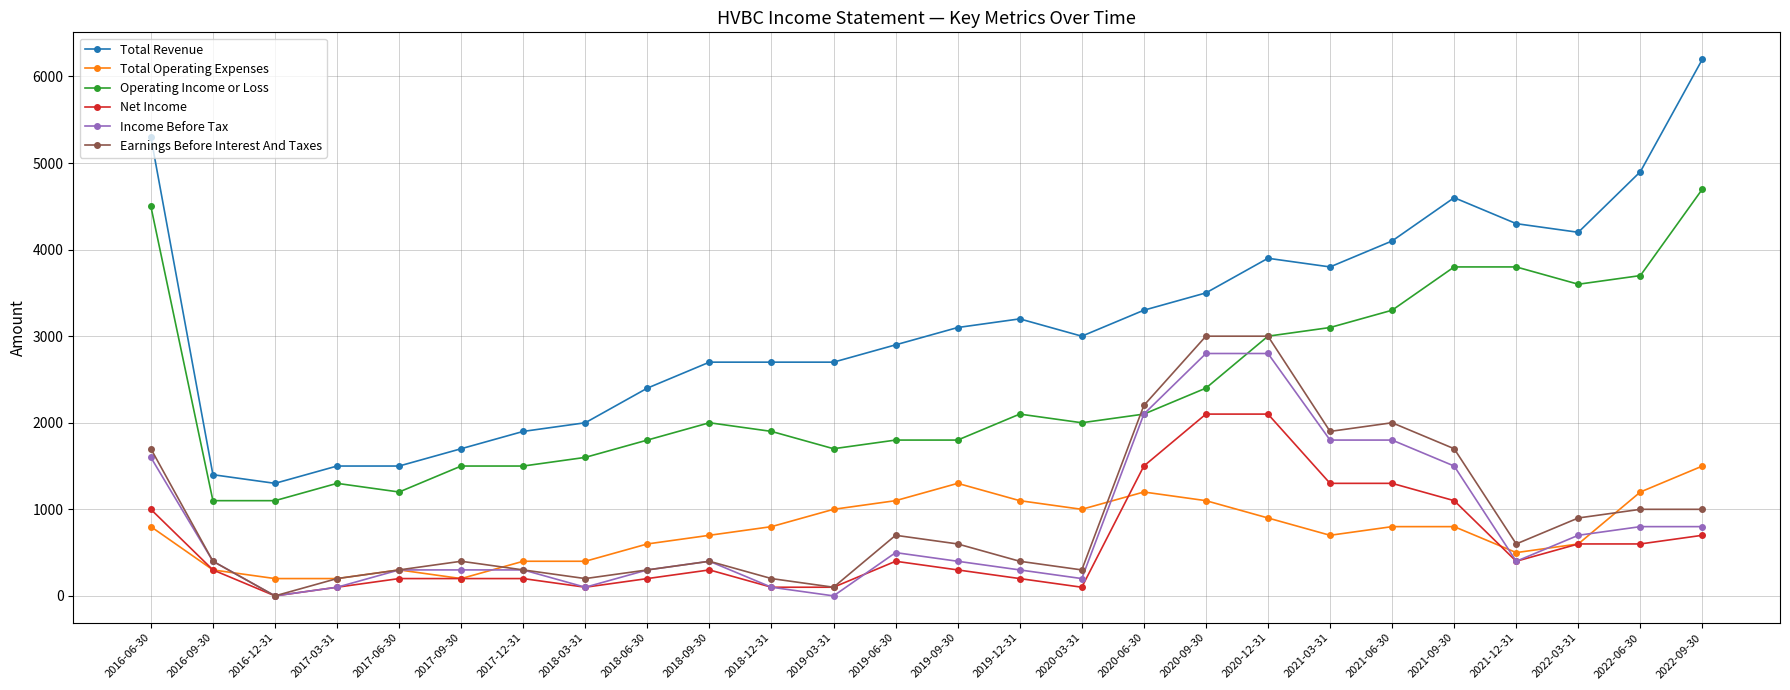

At which category does the chart reach its peak across all series?

2022-09-30